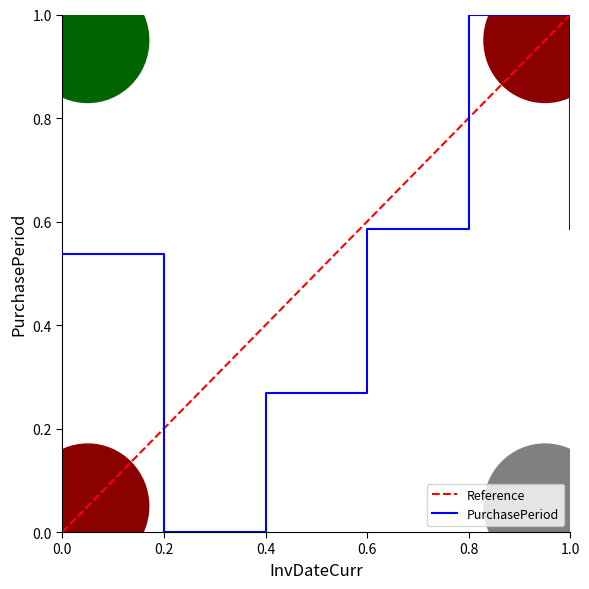

Read the PurchasePeriod value at 0.8.

1.0